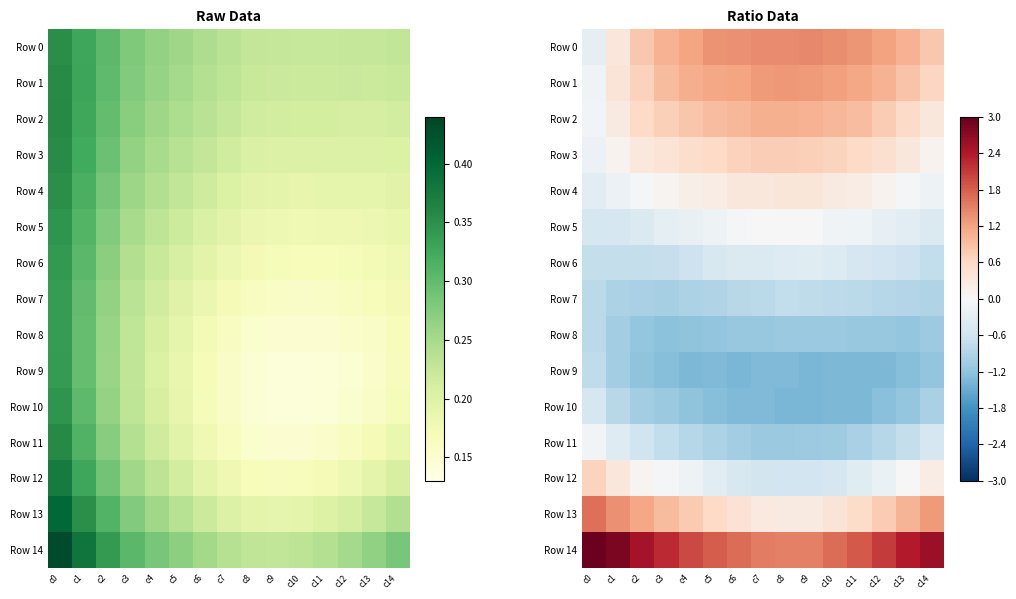

What is the sum of all Row 13 values?

11.8